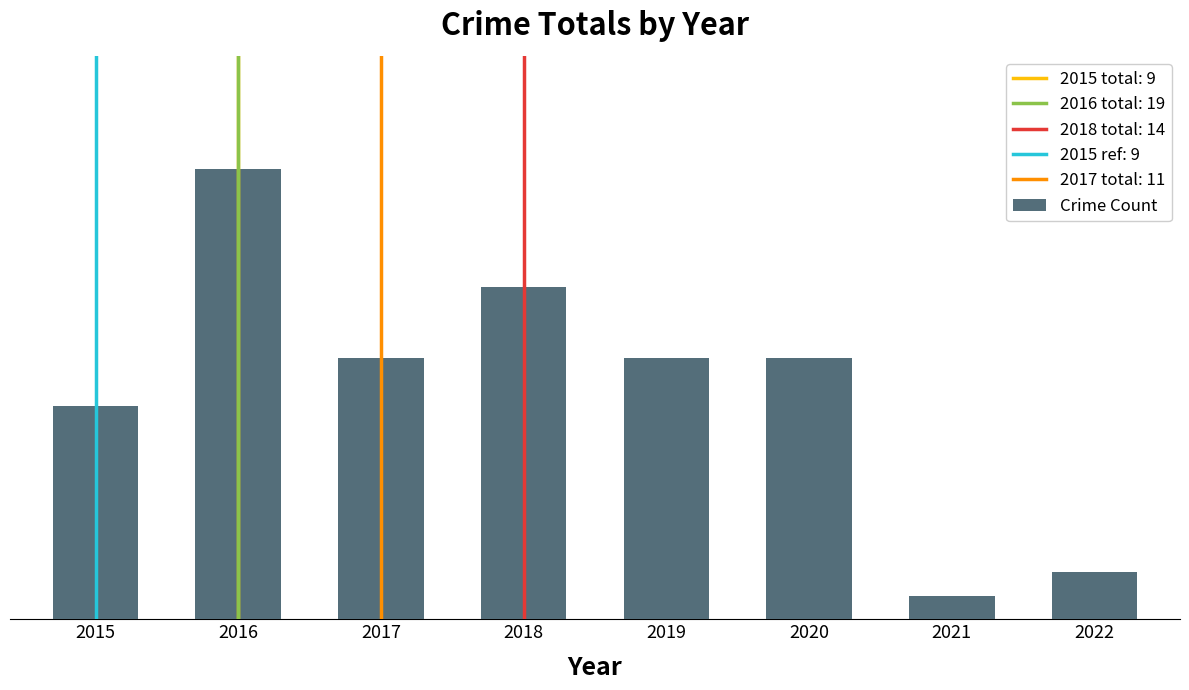

What is the value of the 5th bar from the left?

11